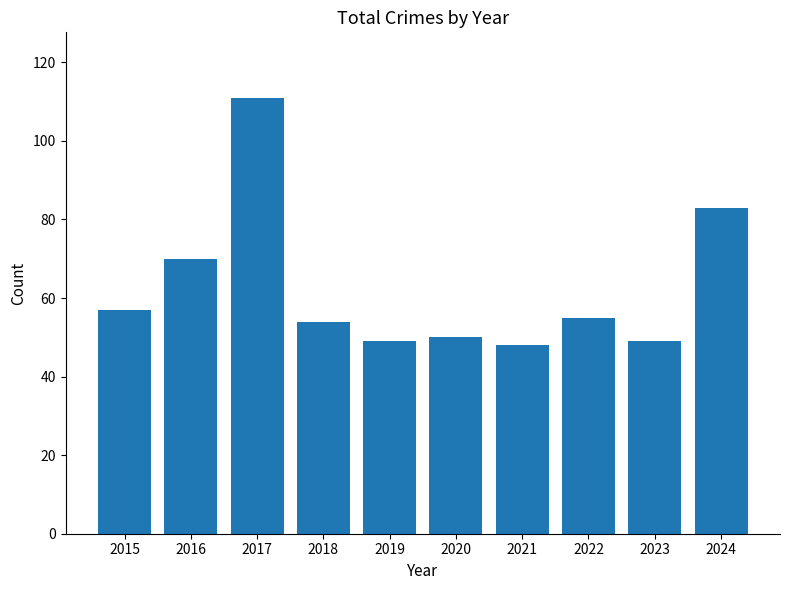

Between 2021 and 2024, which is larger?

2024